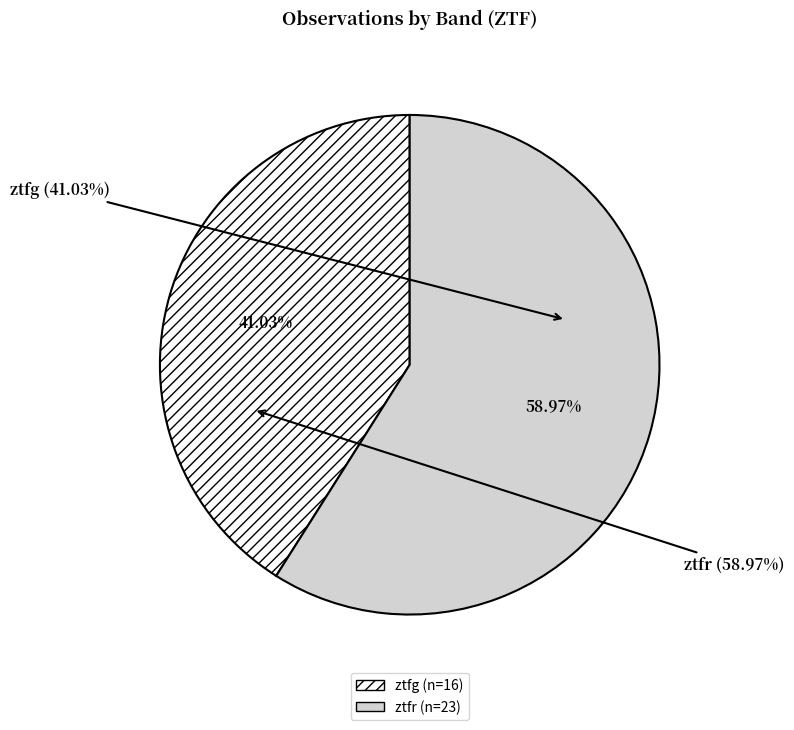

To the nearest percent, what percentage of the pie is ztfr?

59%